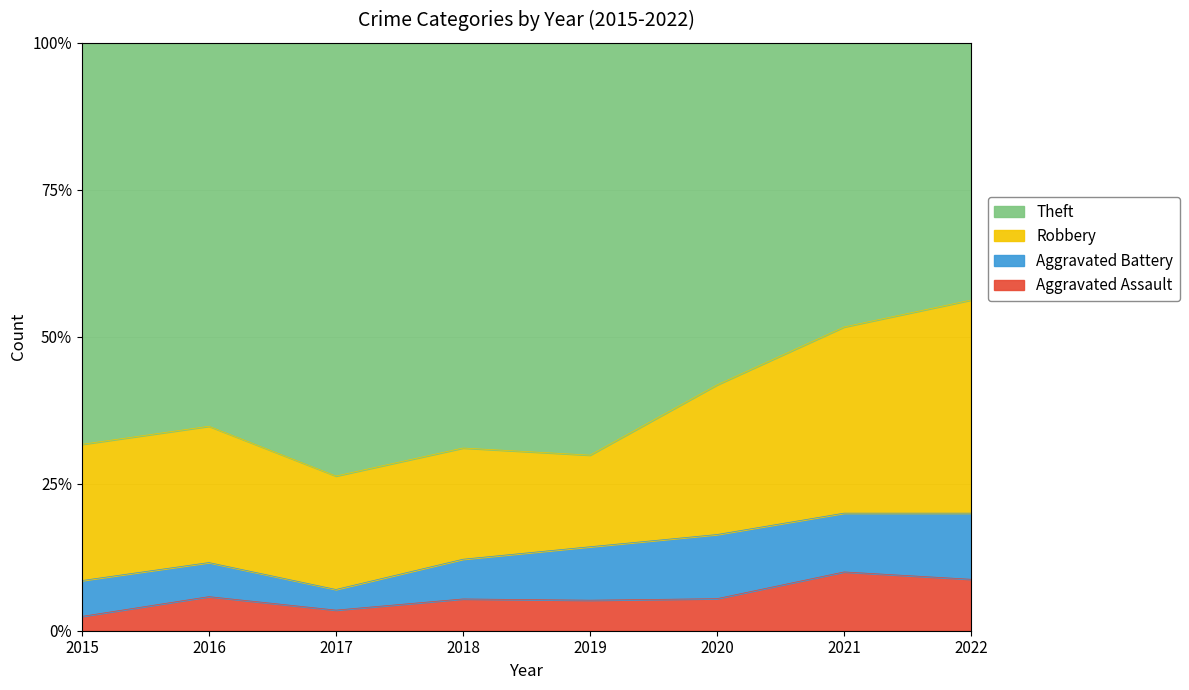

How many values in the Aggravated Battery series are below 6?

4